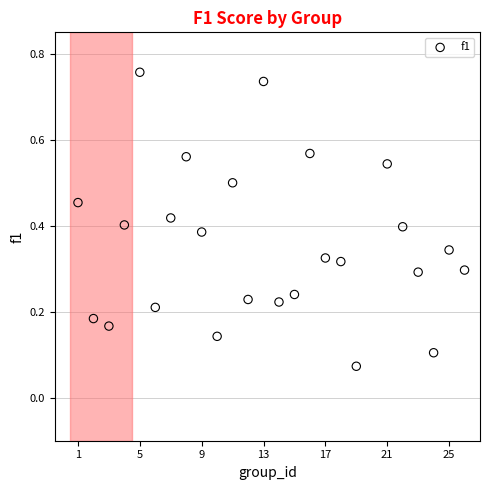

What is the range of X values (max minus min)?

25.0